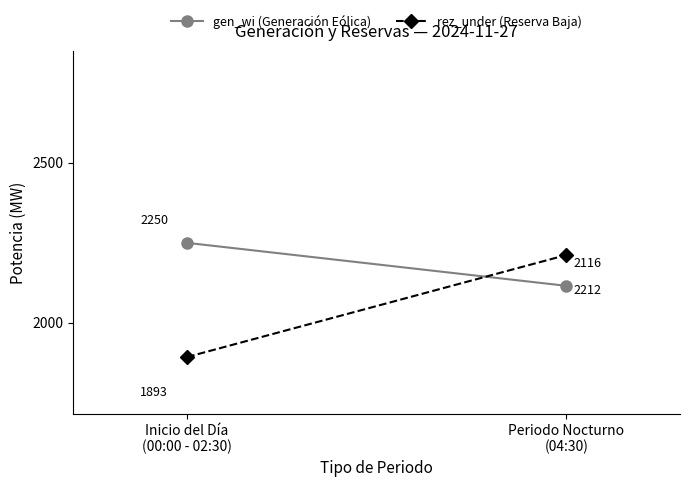

Does the chart have visible grid lines?

No